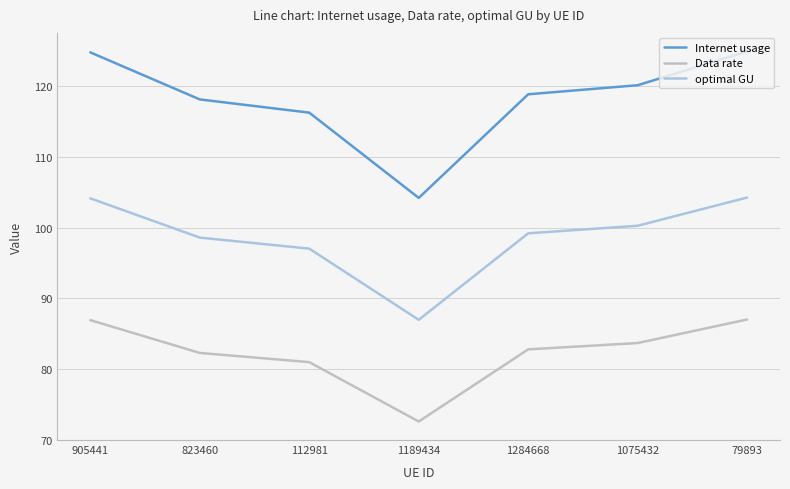

True or false: optimal GU and Data rate cross at least once.

False